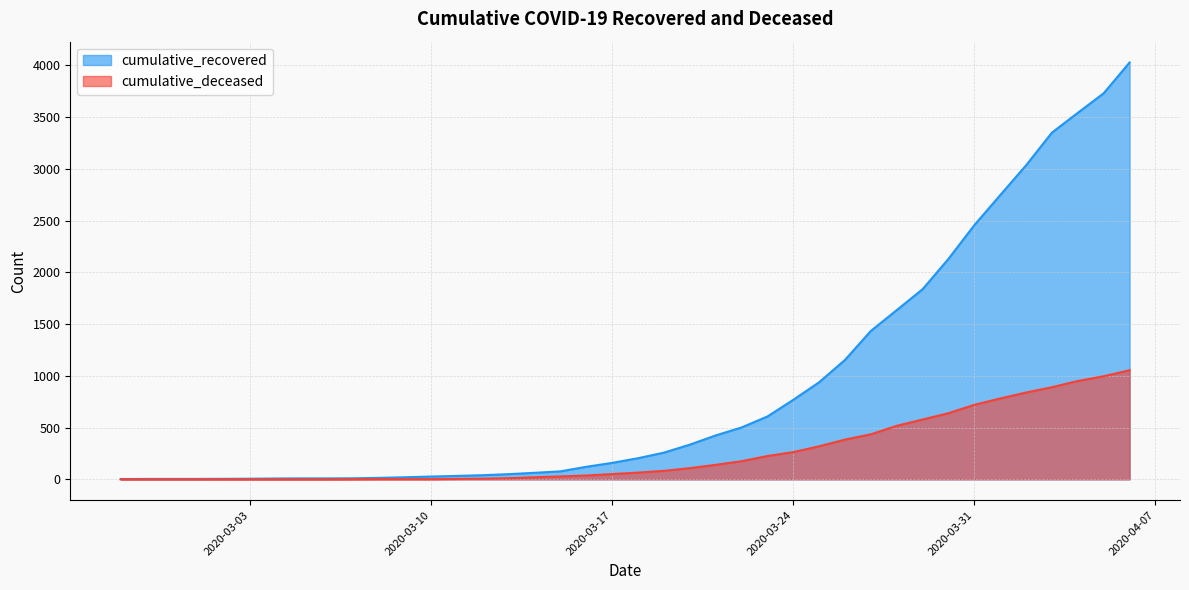

Reading left to right, list all the values displayed in this chart.

cumulative_recovered: 2020-02-27=3	2020-02-28=4	2020-02-29=4	2020-03-01=4	2020-03-02=5	2020-03-03=6	2020-03-04=8	2020-03-05=9	2020-03-06=9	2020-03-07=10	2020-03-08=14	2020-03-09=20	2020-03-10=27	2020-03-11=33	2020-03-12=40	2020-03-13=50	2020-03-14=63	2020-03-15=77	2020-03-16=121	2020-03-17=159	2020-03-18=204	2020-03-19=258	2020-03-20=335	2020-03-21=424	2020-03-22=501	2020-03-23=607	2020-03-24=768	2020-03-25=938	2020-03-26=1154	2020-03-27=1434	2020-03-28=1635	2020-03-29=1837	2020-03-30=2130	2020-03-31=2456	2020-04-01=2746	2020-04-02=3034	2020-04-03=3350	2020-04-04=3541	2020-04-05=3730	2020-04-06=4027
cumulative_deceased: 2020-02-27=0	2020-02-28=0	2020-02-29=0	2020-03-01=0	2020-03-02=0	2020-03-03=0	2020-03-04=0	2020-03-05=0	2020-03-06=0	2020-03-07=1	2020-03-08=2	2020-03-09=2	2020-03-10=2	2020-03-11=4	2020-03-12=6	2020-03-13=11	2020-03-14=20	2020-03-15=28	2020-03-16=37	2020-03-17=51	2020-03-18=65	2020-03-19=82	2020-03-20=108	2020-03-21=140	2020-03-22=175	2020-03-23=225	2020-03-24=263	2020-03-25=319	2020-03-26=384	2020-03-27=435	2020-03-28=517	2020-03-29=578	2020-03-30=639	2020-03-31=720	2020-04-01=781	2020-04-02=839	2020-04-03=890	2020-04-04=950	2020-04-05=996	2020-04-06=1054